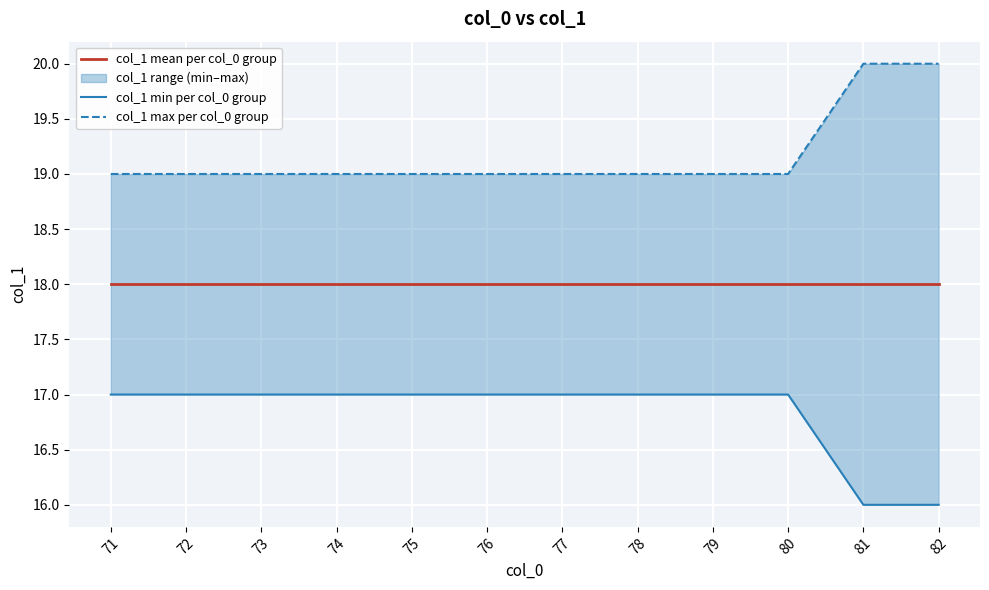

What is the smallest value displayed?

16